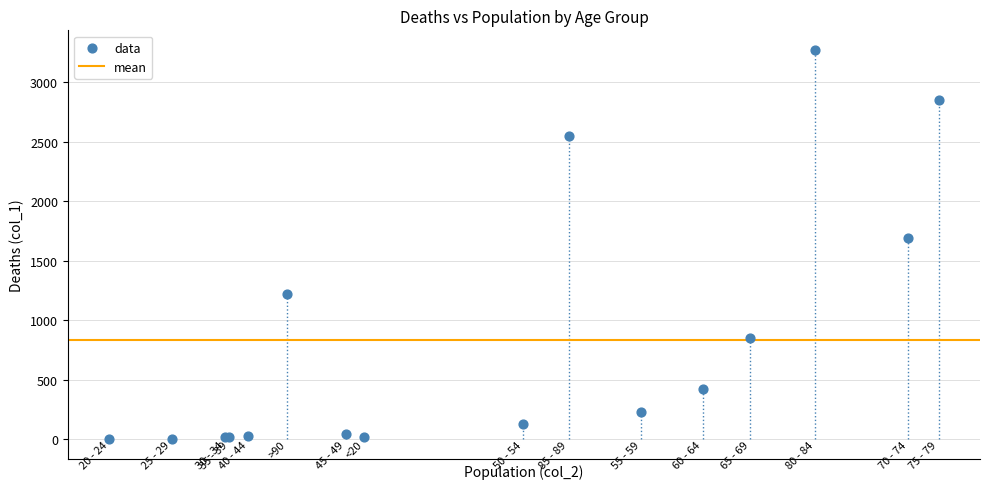

What Y value in the scatter plot is closest to 1638?

1690